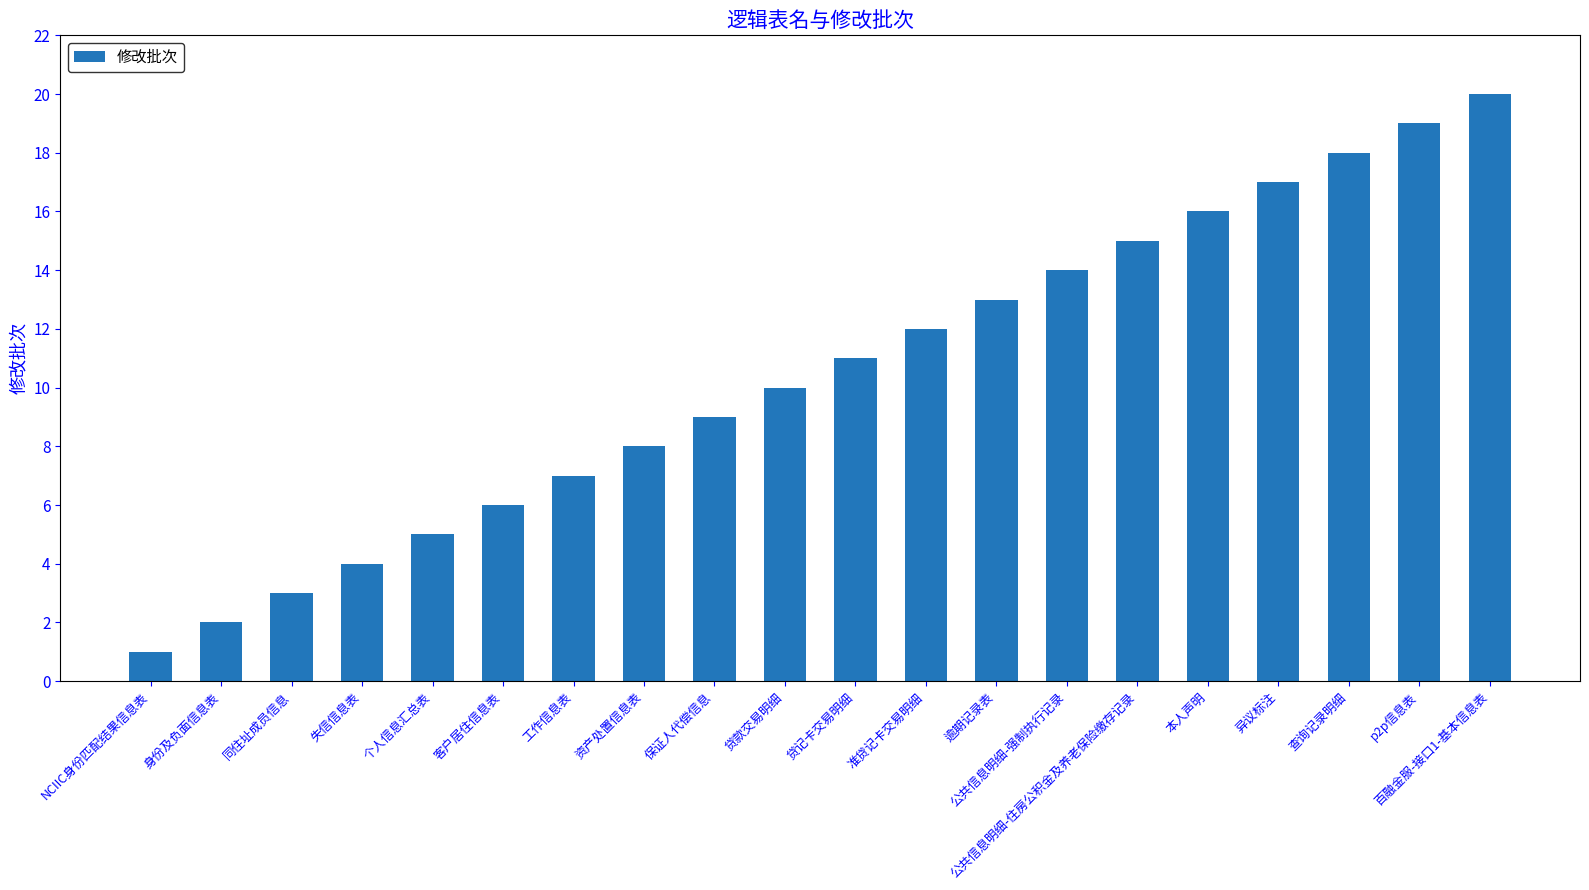

What is the difference between the maximum and minimum values?

19